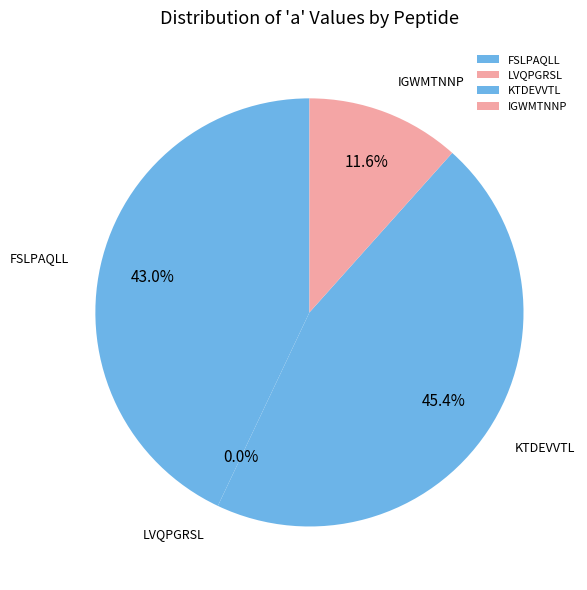

Rank the categories by value from highest to lowest.

KTDEVVTL, FSLPAQLL, IGWMTNNP, LVQPGRSL